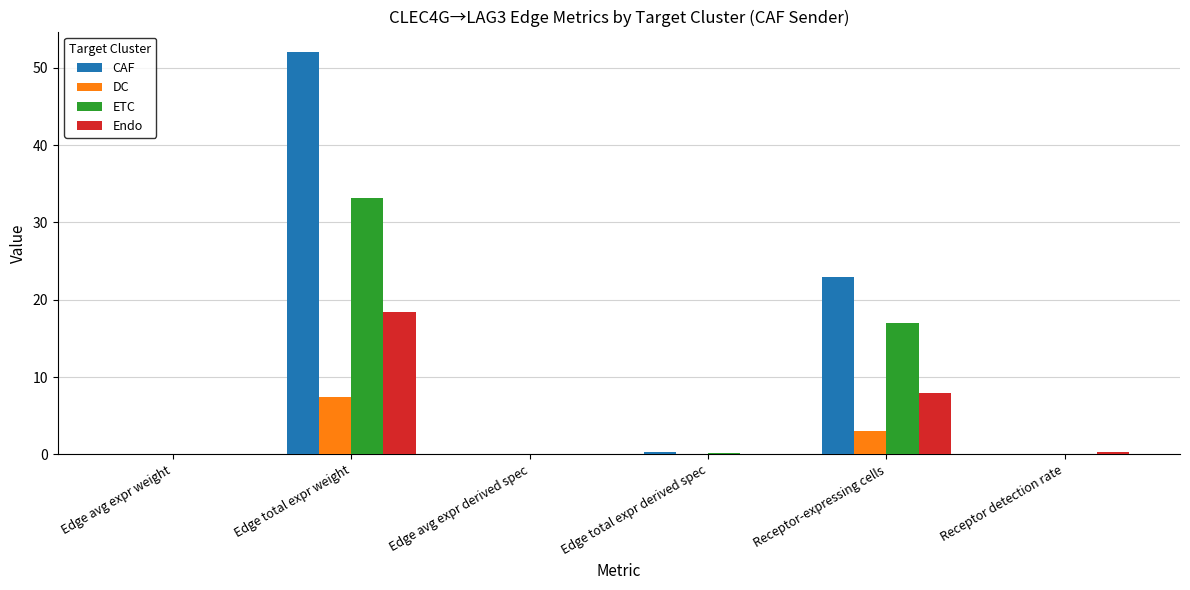

Which category has the highest value across all series?

Edge total expr weight